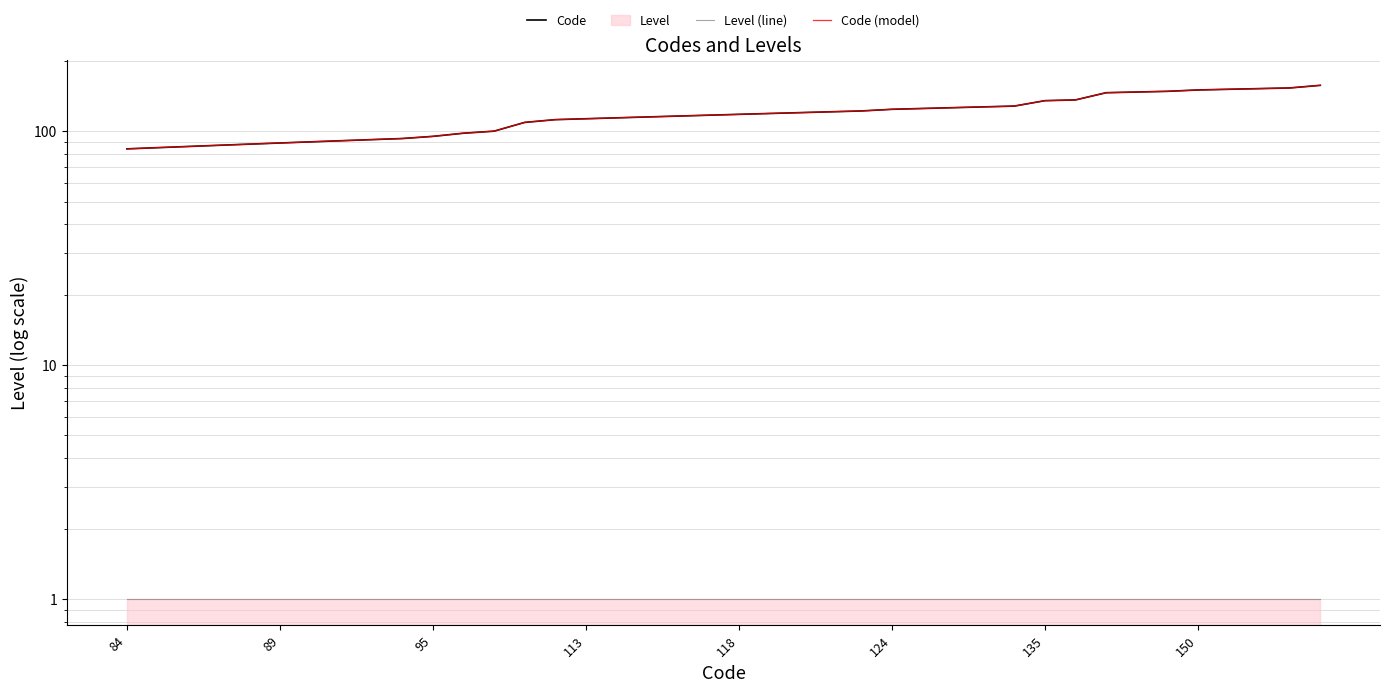

What is the sum of the Code values at 23 and 11?

219